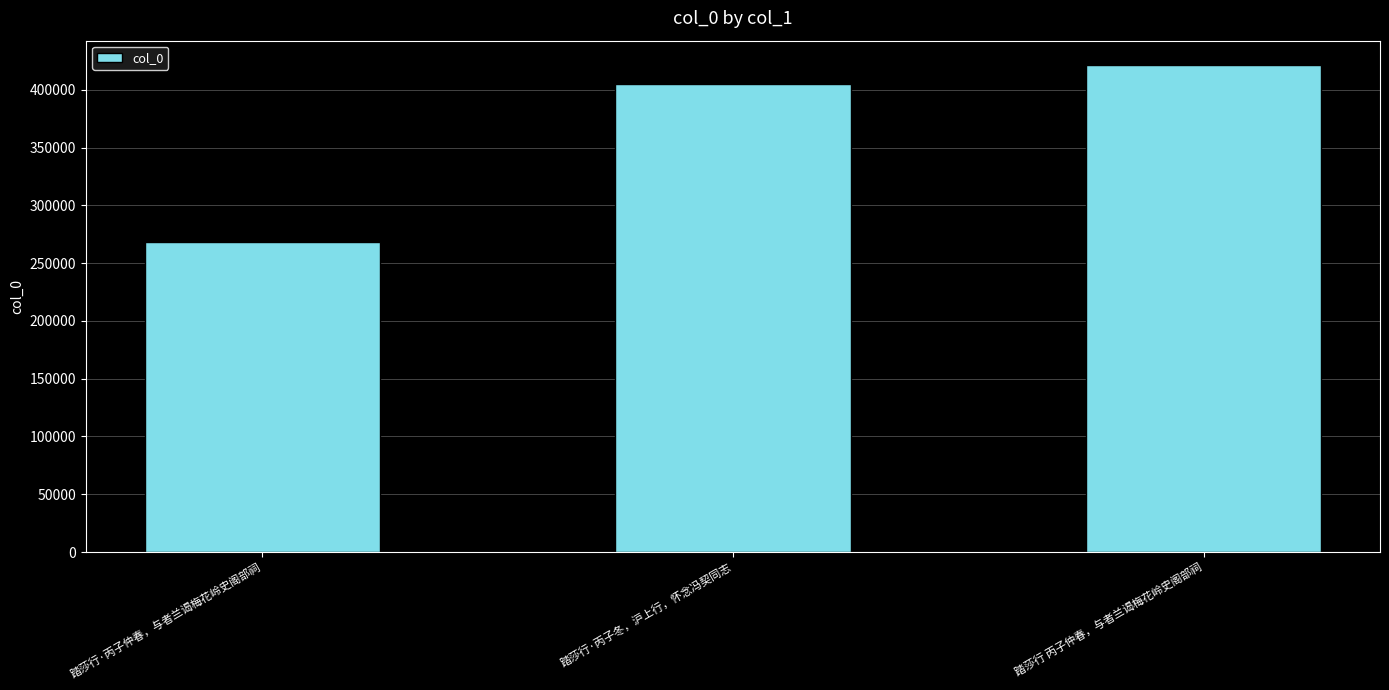

Reading left to right, list all the values displayed in this chart.

踏莎行·丙子仲春，与者兰谒梅花岭史阁部祠=267883	踏莎行·丙子冬，沪上行，怀念冯契同志=404671	踏莎行 丙子仲春，与者兰谒梅花岭史阁部祠=421462